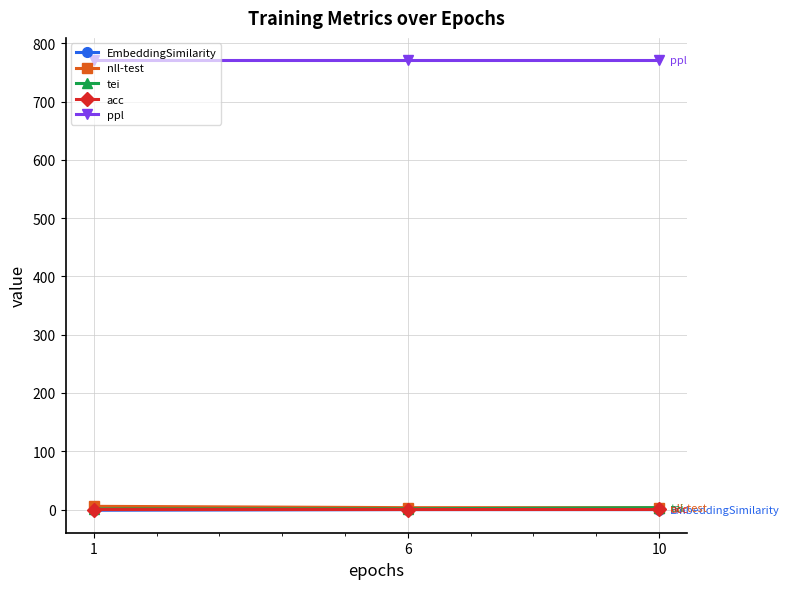

True or false: acc has a value of 0.0 at 6.

True